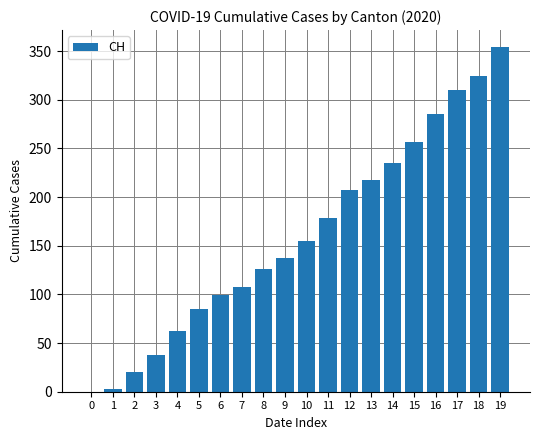

Which category has the highest value across all series?

19